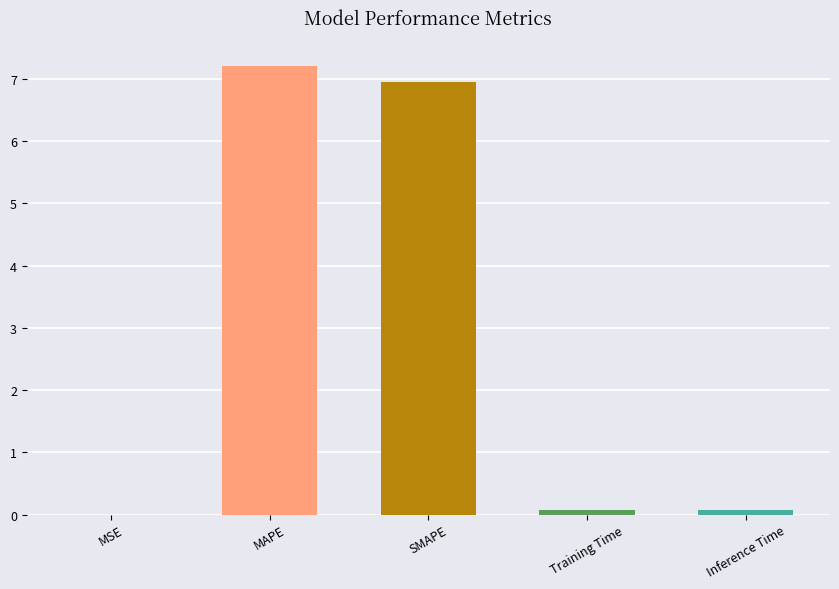

The value at SMAPE is 4.6. True or false?

False